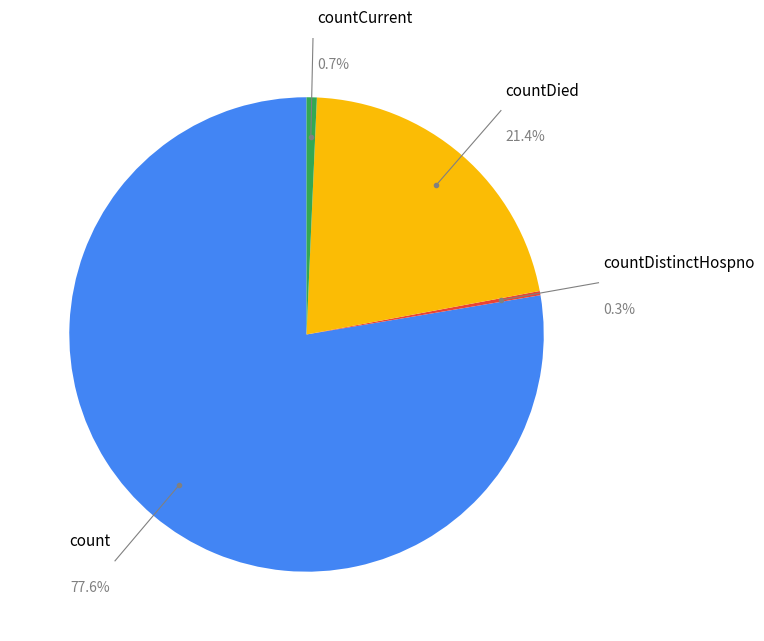

To the nearest percent, what is the difference between the largest and smallest slice percentages?

77%